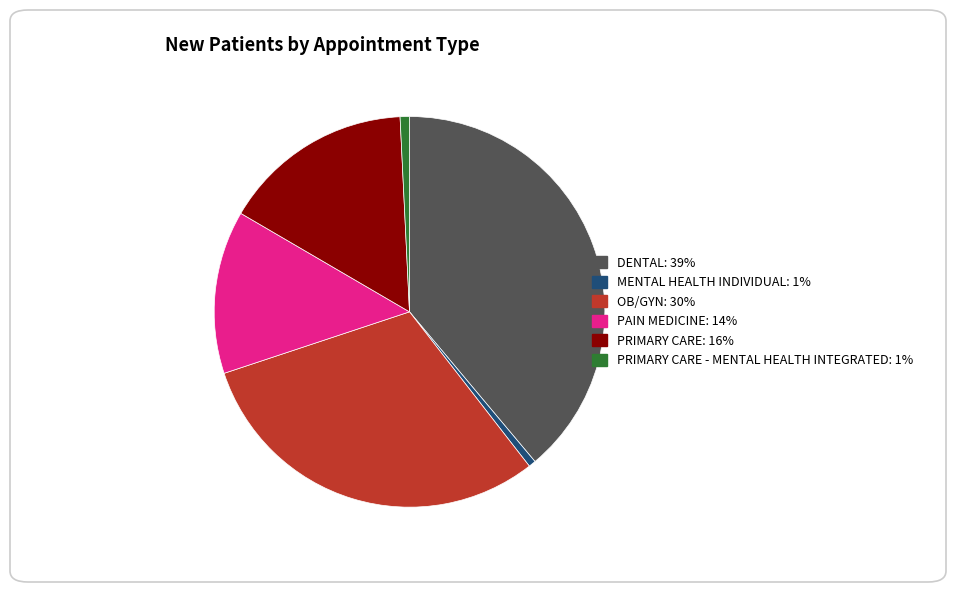

Is there any slice that represents more than half of the pie?

No